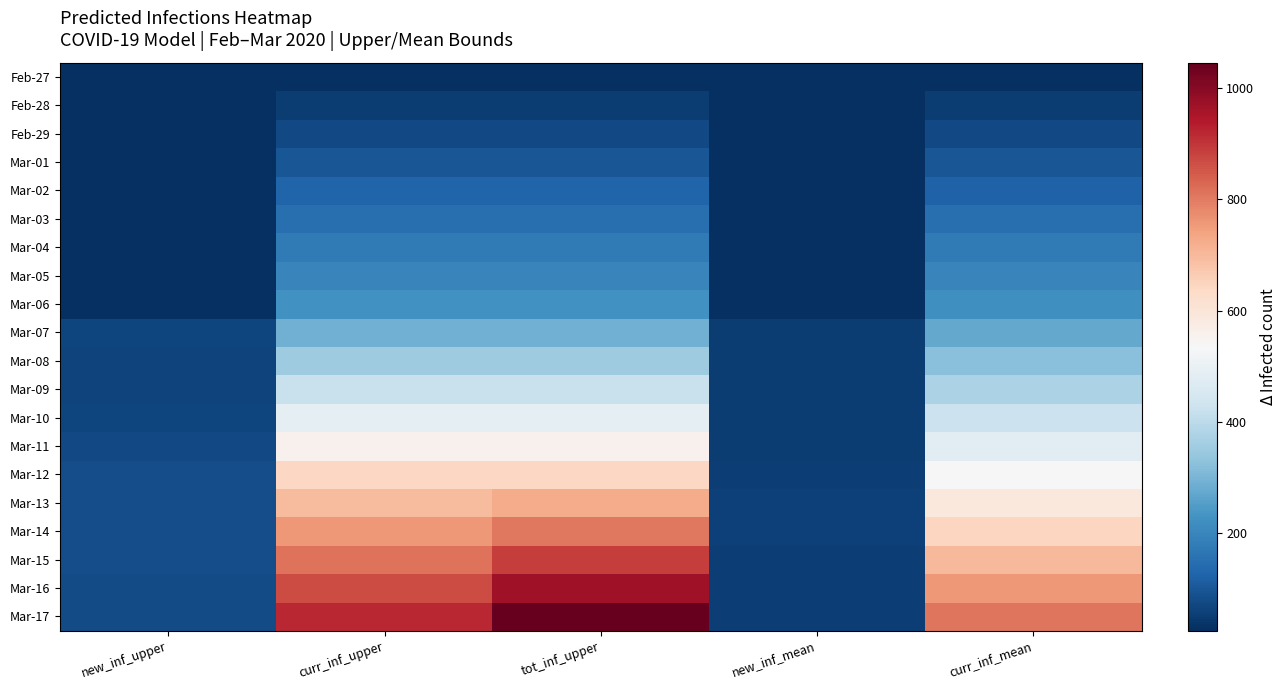

Reading left to right, extract all data points from this chart.

Feb-27: new_inf_upper=25	curr_inf_upper=25	tot_inf_upper=25	new_inf_mean=25	curr_inf_mean=25
Feb-28: new_inf_upper=25	curr_inf_upper=50	tot_inf_upper=50	new_inf_mean=25	curr_inf_mean=50
Feb-29: new_inf_upper=25	curr_inf_upper=75	tot_inf_upper=75	new_inf_mean=25	curr_inf_mean=75
Mar-01: new_inf_upper=25	curr_inf_upper=100	tot_inf_upper=100	new_inf_mean=25	curr_inf_mean=99
Mar-02: new_inf_upper=25	curr_inf_upper=125	tot_inf_upper=125	new_inf_mean=25	curr_inf_mean=124
Mar-03: new_inf_upper=25	curr_inf_upper=150	tot_inf_upper=150	new_inf_mean=25	curr_inf_mean=149
Mar-04: new_inf_upper=25	curr_inf_upper=175	tot_inf_upper=175	new_inf_mean=25	curr_inf_mean=174
Mar-05: new_inf_upper=25	curr_inf_upper=200	tot_inf_upper=200	new_inf_mean=25	curr_inf_mean=199
Mar-06: new_inf_upper=25	curr_inf_upper=225	tot_inf_upper=225	new_inf_mean=25	curr_inf_mean=224
Mar-07: new_inf_upper=67	curr_inf_upper=292	tot_inf_upper=292	new_inf_mean=51	curr_inf_mean=275
Mar-08: new_inf_upper=64	curr_inf_upper=356	tot_inf_upper=356	new_inf_mean=50	curr_inf_mean=324
Mar-09: new_inf_upper=64	curr_inf_upper=420	tot_inf_upper=420	new_inf_mean=49	curr_inf_mean=374
Mar-10: new_inf_upper=67	curr_inf_upper=486	tot_inf_upper=486	new_inf_mean=50	curr_inf_mean=424
Mar-11: new_inf_upper=73	curr_inf_upper=559	tot_inf_upper=559	new_inf_mean=52	curr_inf_mean=476
Mar-12: new_inf_upper=82	curr_inf_upper=640	tot_inf_upper=640	new_inf_mean=56	curr_inf_mean=532
Mar-13: new_inf_upper=84	curr_inf_upper=698	tot_inf_upper=723	new_inf_mean=57	curr_inf_mean=590
Mar-14: new_inf_upper=84	curr_inf_upper=756	tot_inf_upper=806	new_inf_mean=57	curr_inf_mean=646
Mar-15: new_inf_upper=83	curr_inf_upper=814	tot_inf_upper=889	new_inf_mean=56	curr_inf_mean=702
Mar-16: new_inf_upper=80	curr_inf_upper=869	tot_inf_upper=969	new_inf_mean=54	curr_inf_mean=756
Mar-17: new_inf_upper=78	curr_inf_upper=921	tot_inf_upper=1046	new_inf_mean=53	curr_inf_mean=809